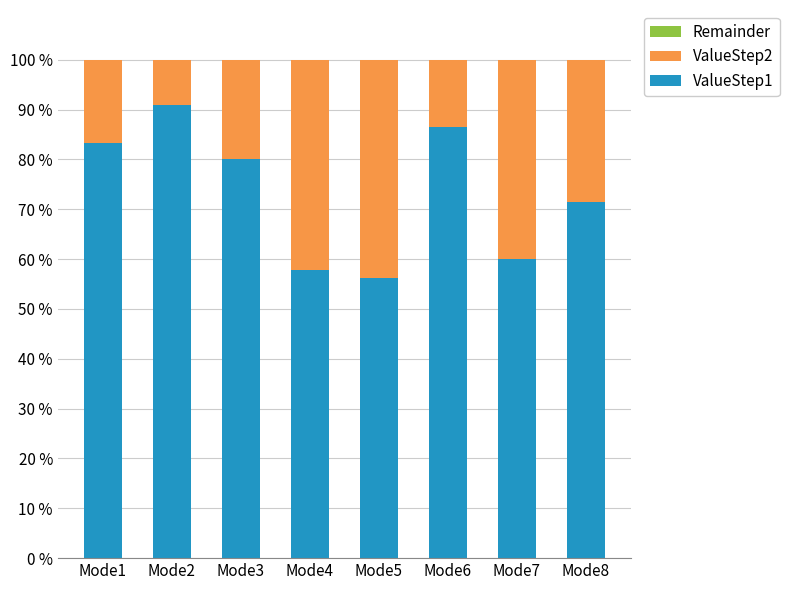

Which category has the highest value in the ValueStep1 series?

Mode2